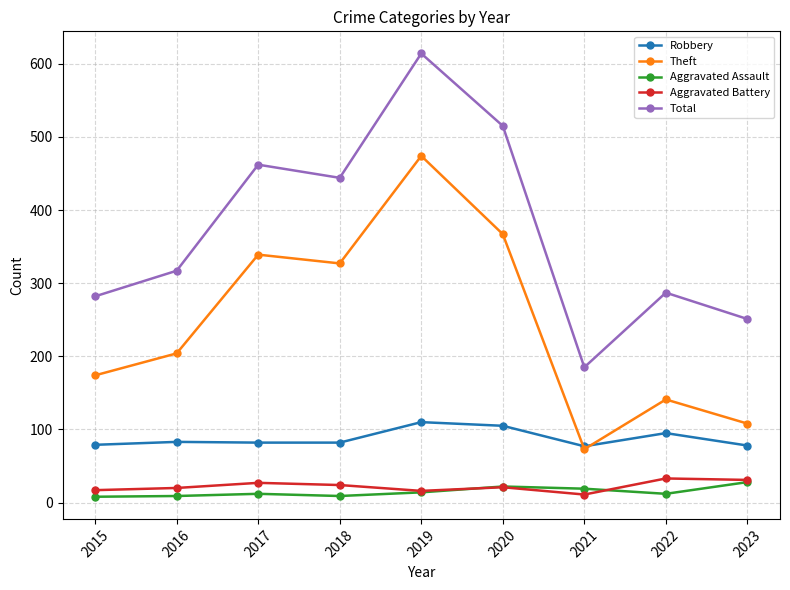

Which category has the lowest value in the Total series?

2021